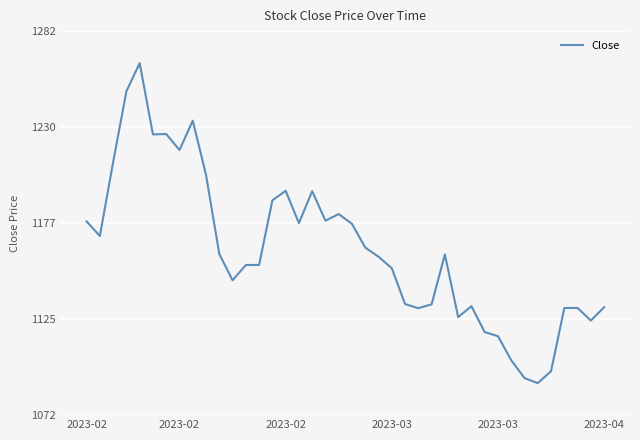

What is the maximum value shown in the chart?

1264.9